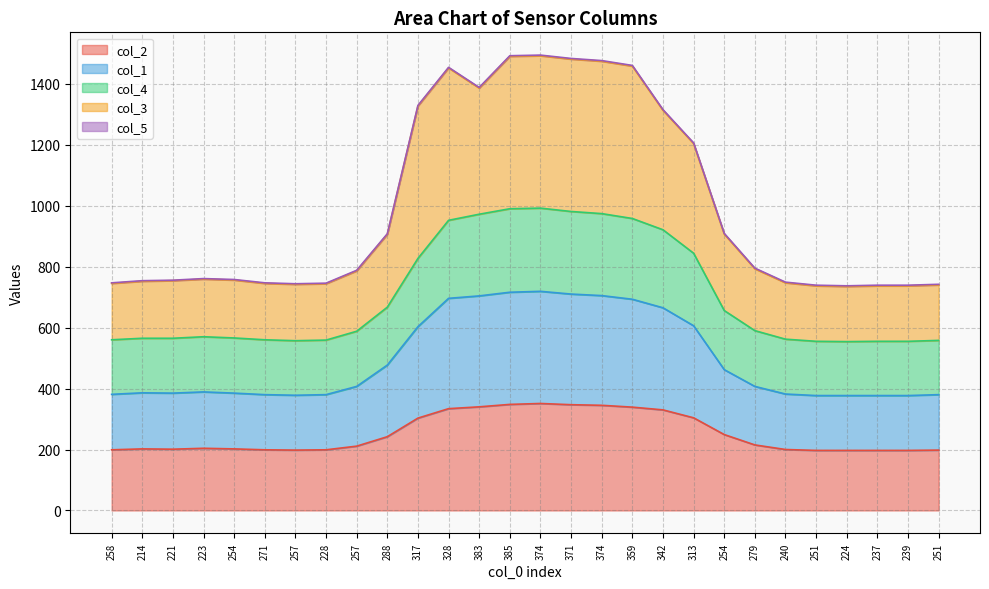

What is the difference between the maximum and second lowest values in the col_2 series?

154.0